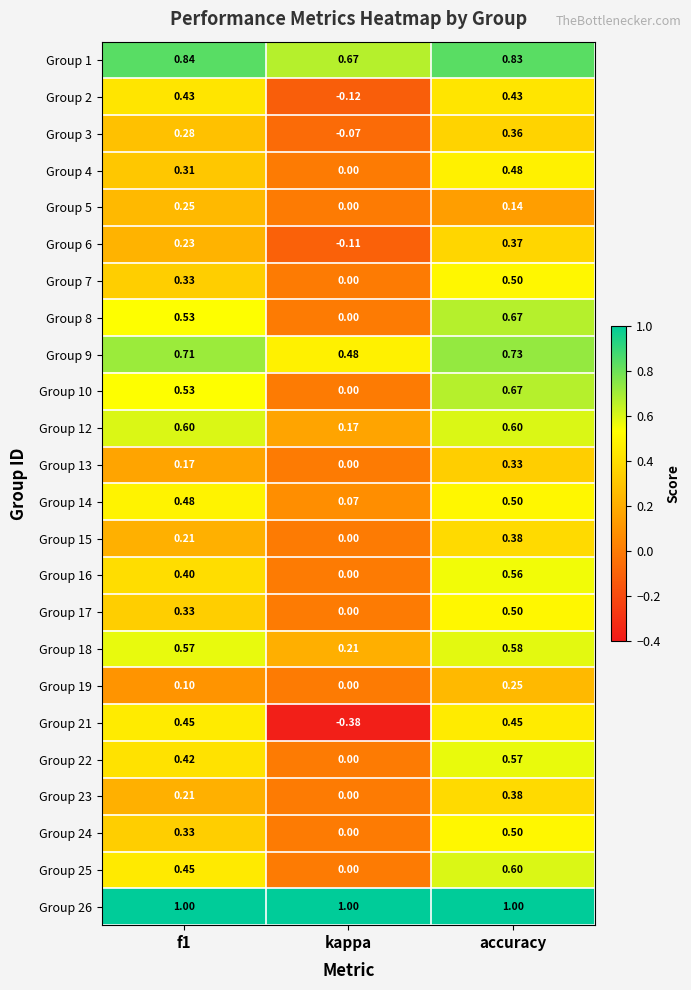

How many distinct data groups are displayed?

24